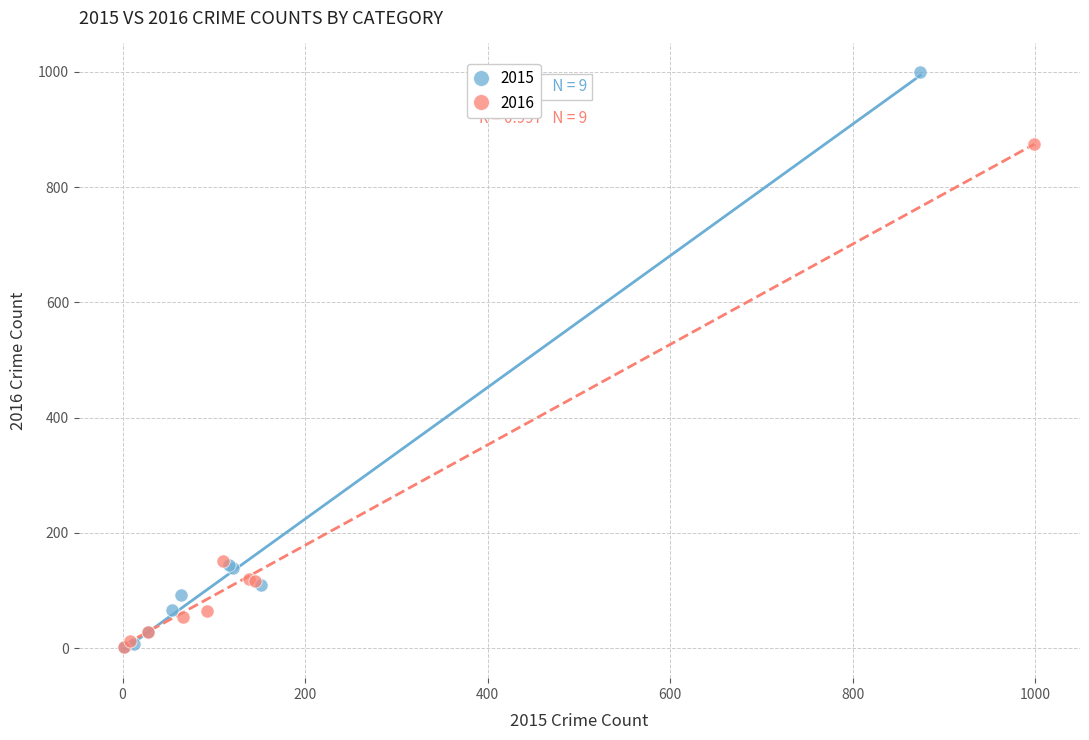

What are all the series names shown in the legend?

2015, 2016